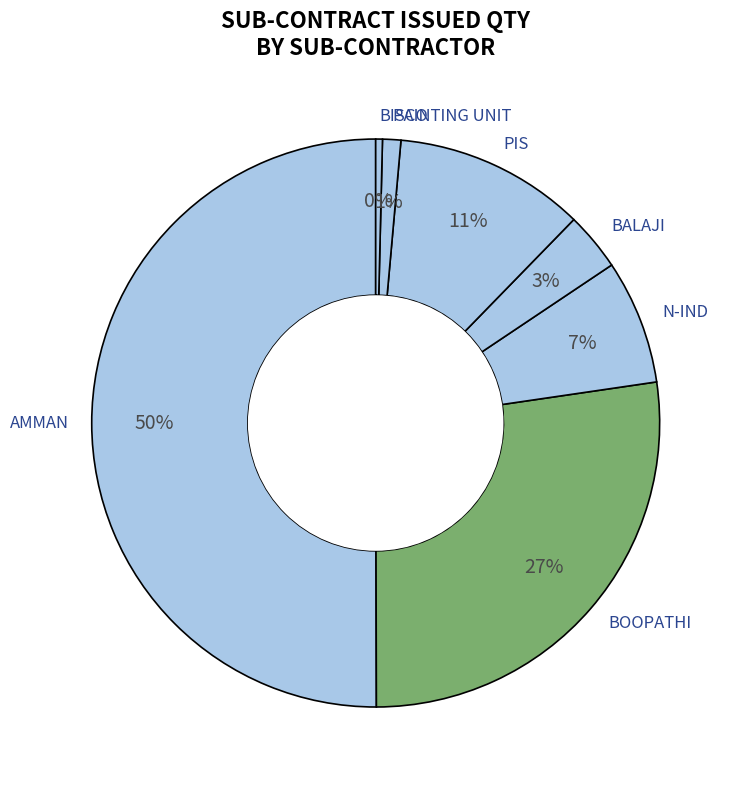

Do PIS and BISCO together represent more than half of the pie?

No